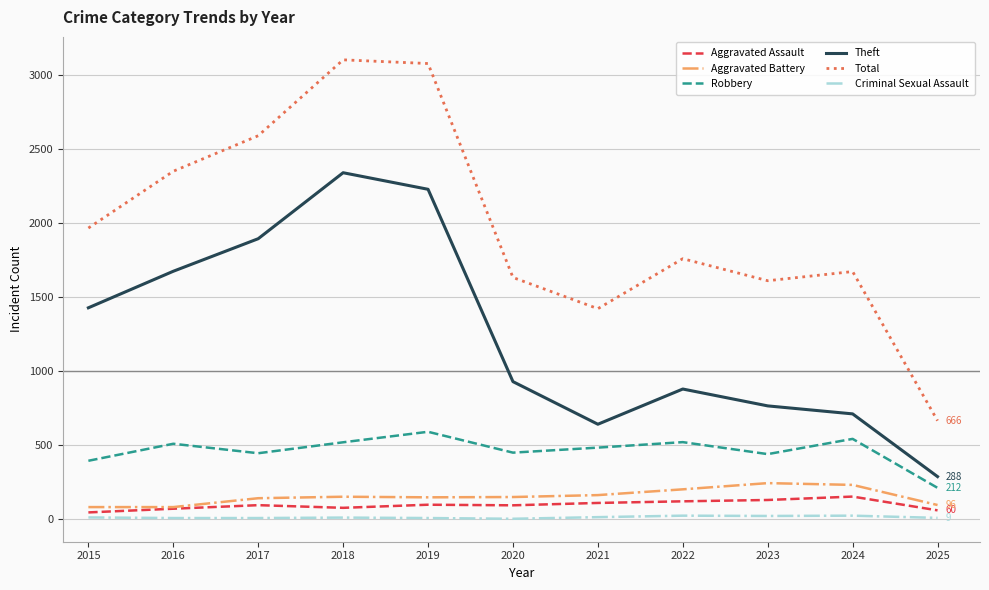

True or false: Total and Theft cross at least once.

False